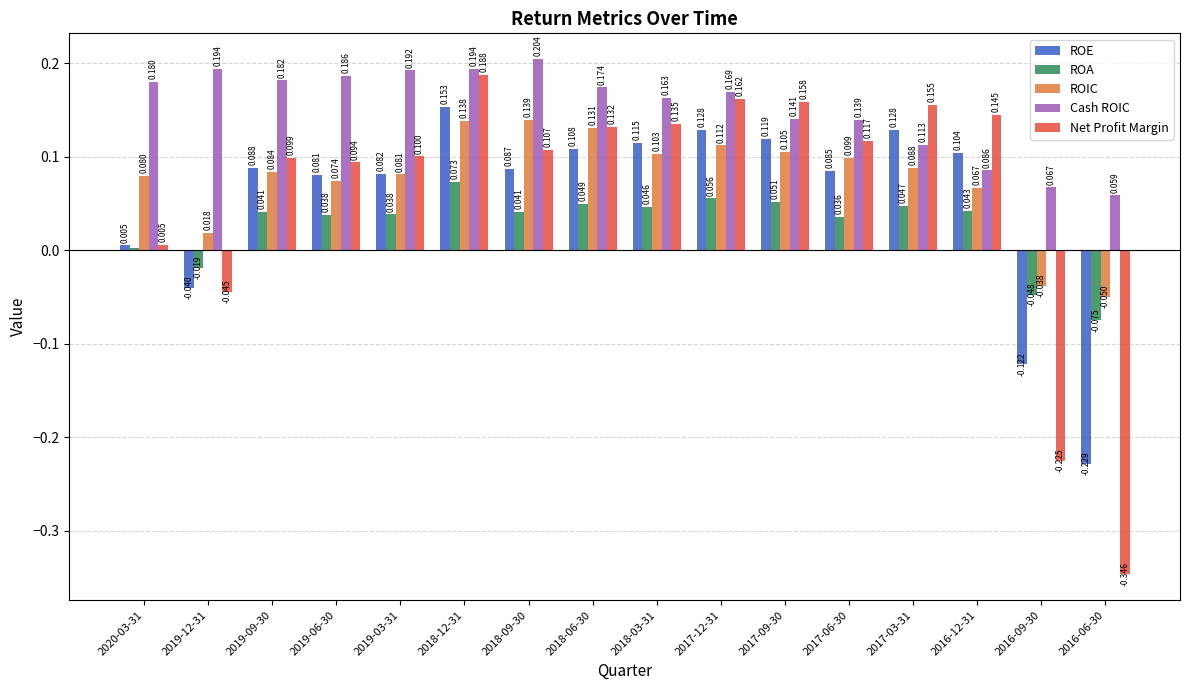

List the series in order of their peak value, lowest first.

ROA, ROIC, ROE, Net Profit Margin, Cash ROIC